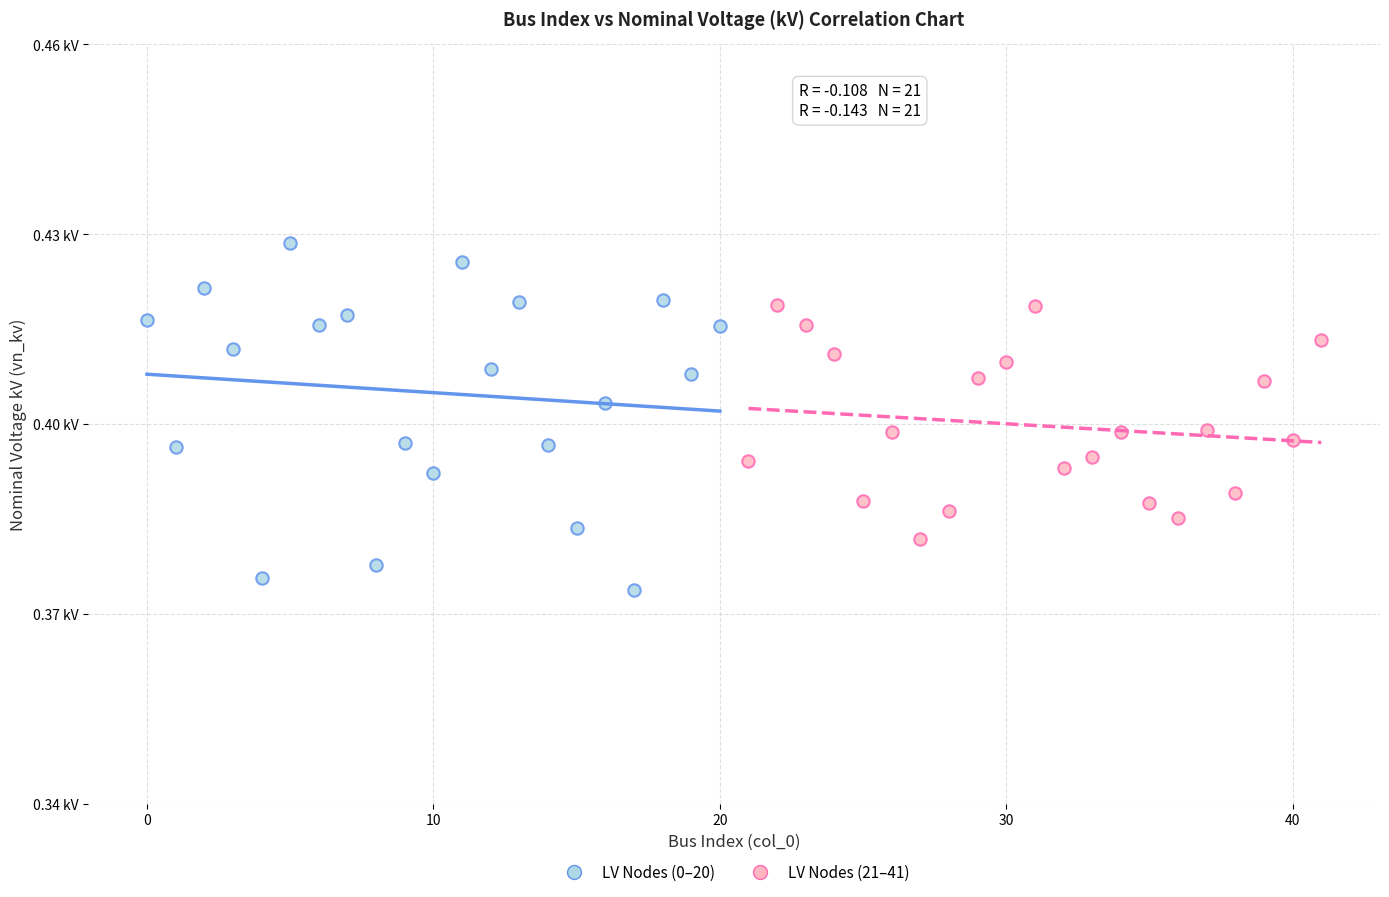

What are all the series names shown in the legend?

LV Nodes (0–20), LV Nodes (21–41)